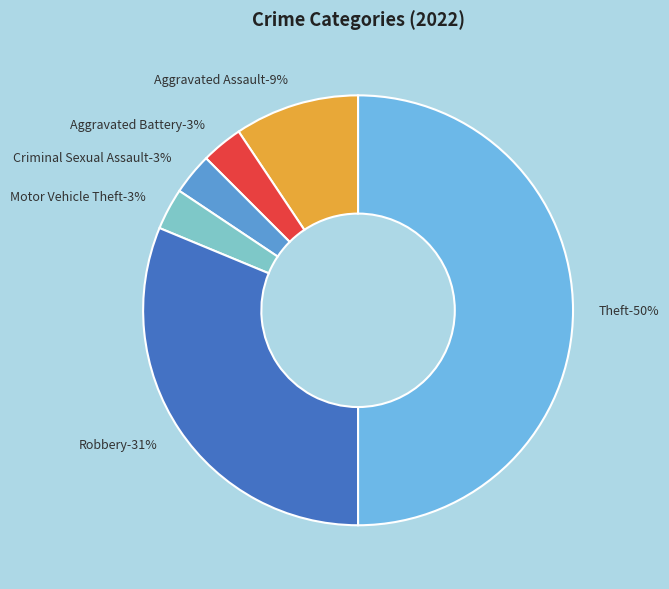

Does Criminal Sexual Assault represent more than half of the total?

No